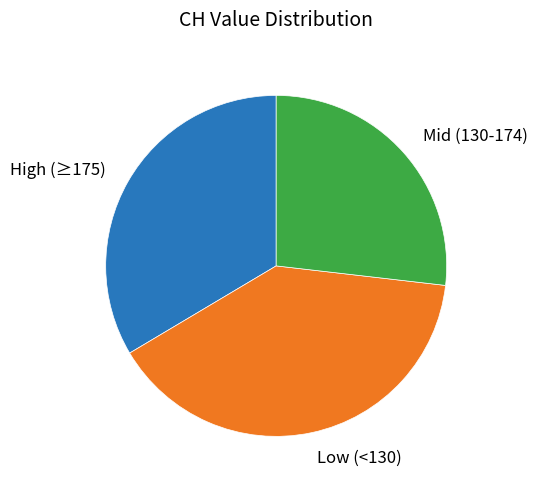

Does any single category account for the majority?

No